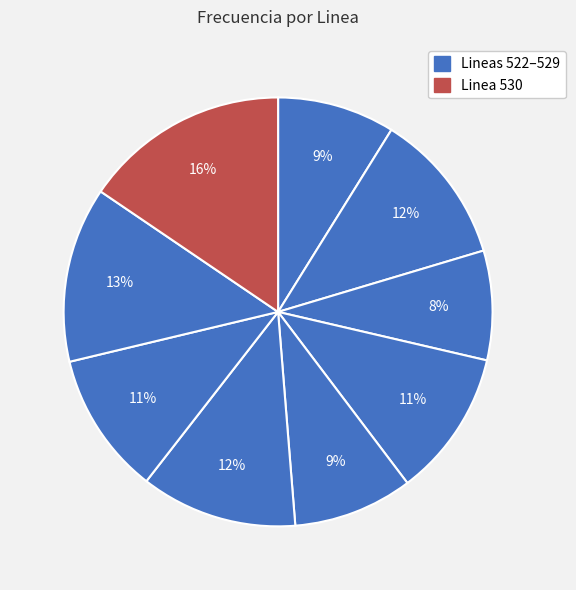

To the nearest percent, what is the average slice percentage?

11%